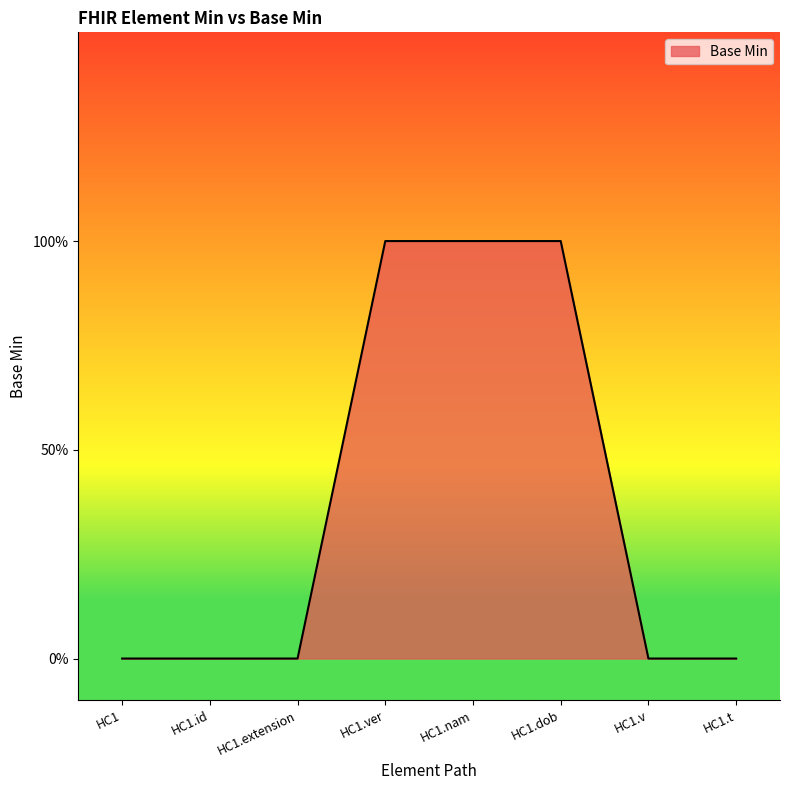

Is this an area chart (filled region under the line)?

Yes